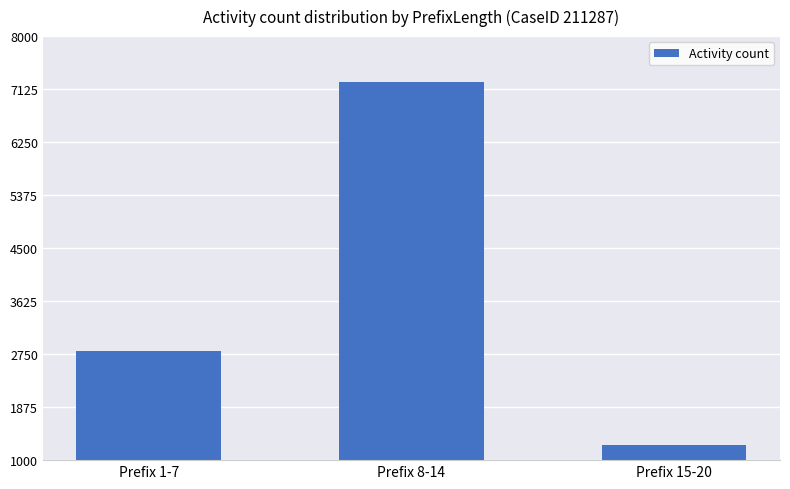

What is the difference between the maximum and minimum values?

6000